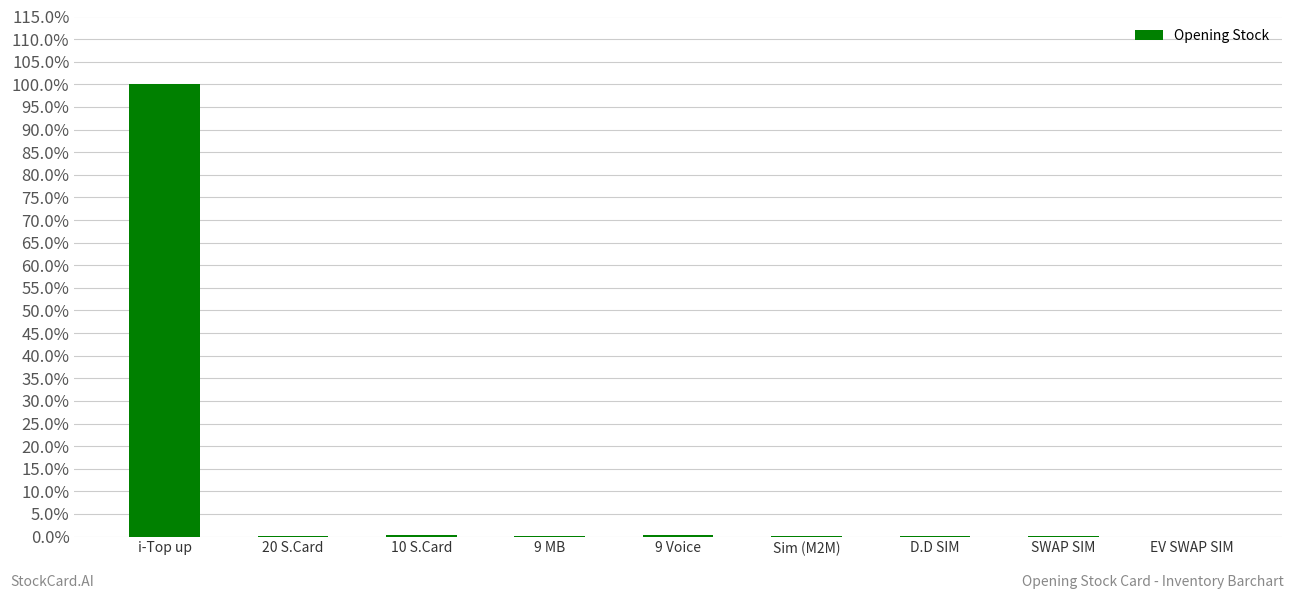

Does the chart contain any negative values?

No